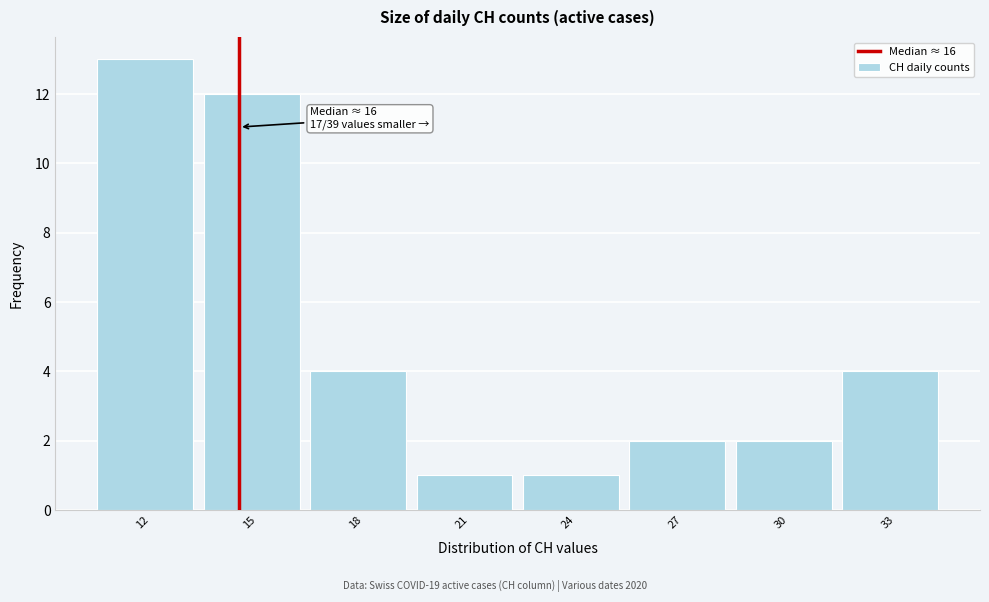

Reading left to right, list all the values displayed in this chart.

12=13	15=12	18=4	21=1	24=1	27=2	30=2	33=4